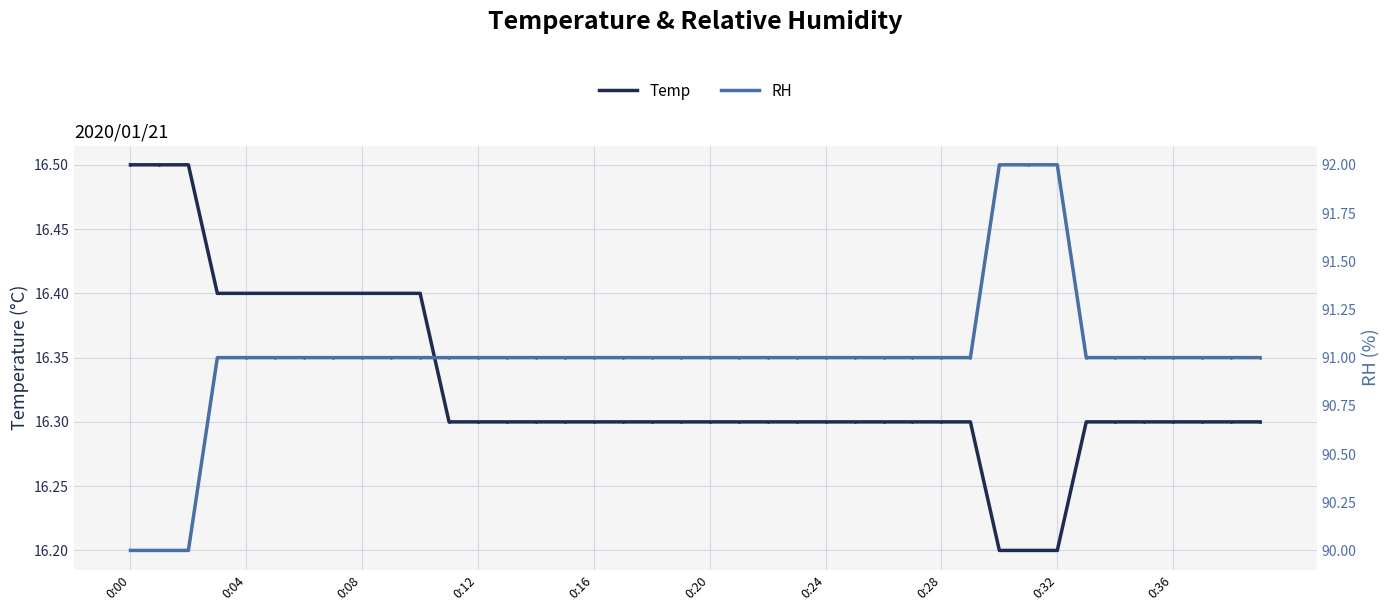

Which label corresponds to the largest value in the chart?

30